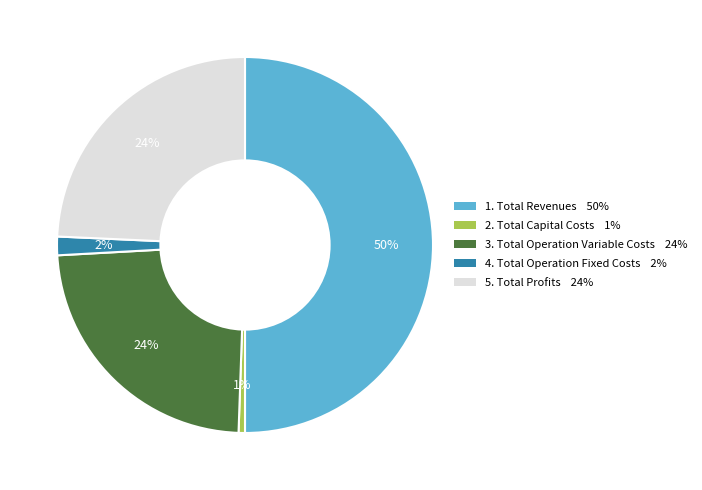

To the nearest percent, what is the difference between the largest and smallest slice percentages?

49%